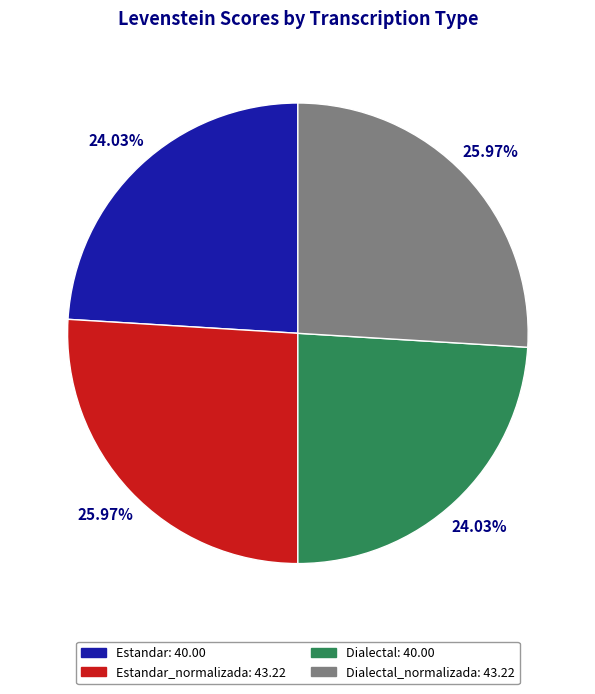

Is there any slice that represents more than half of the pie?

No